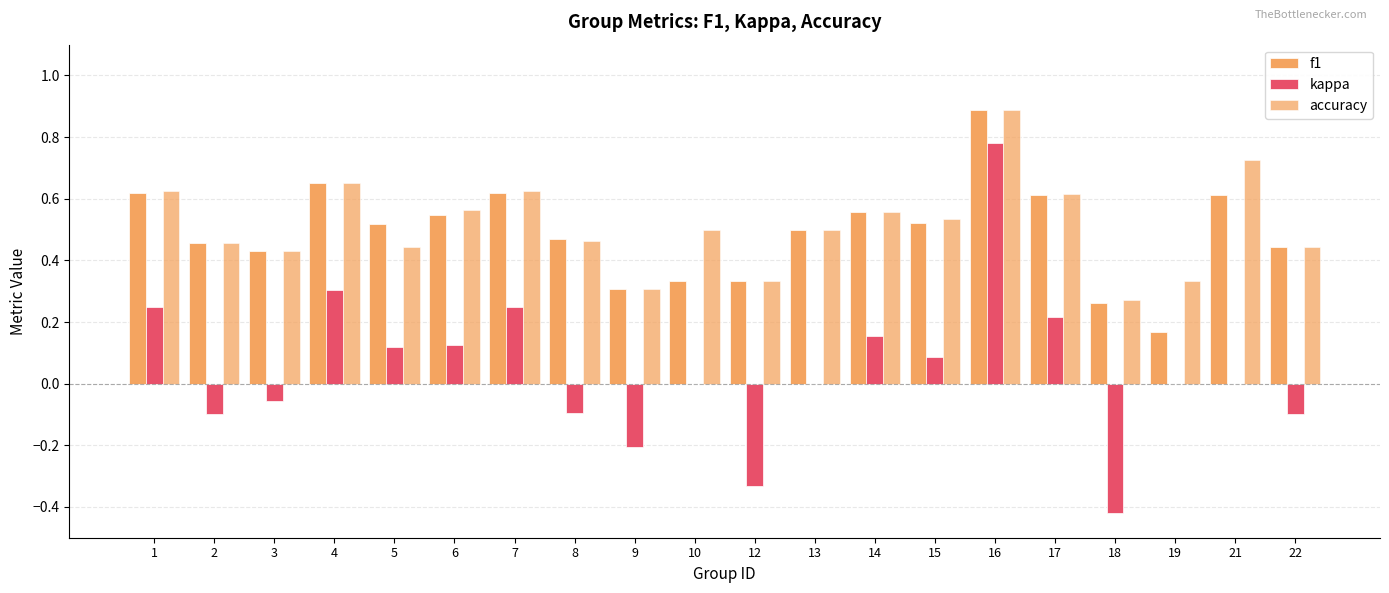

Which label corresponds to the largest value in the chart?

16